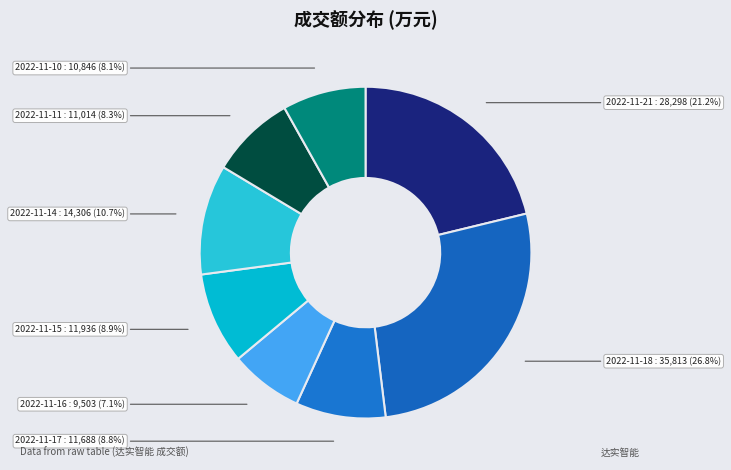

To the nearest percent, what percentage of the pie is 2022-11-10?

8%